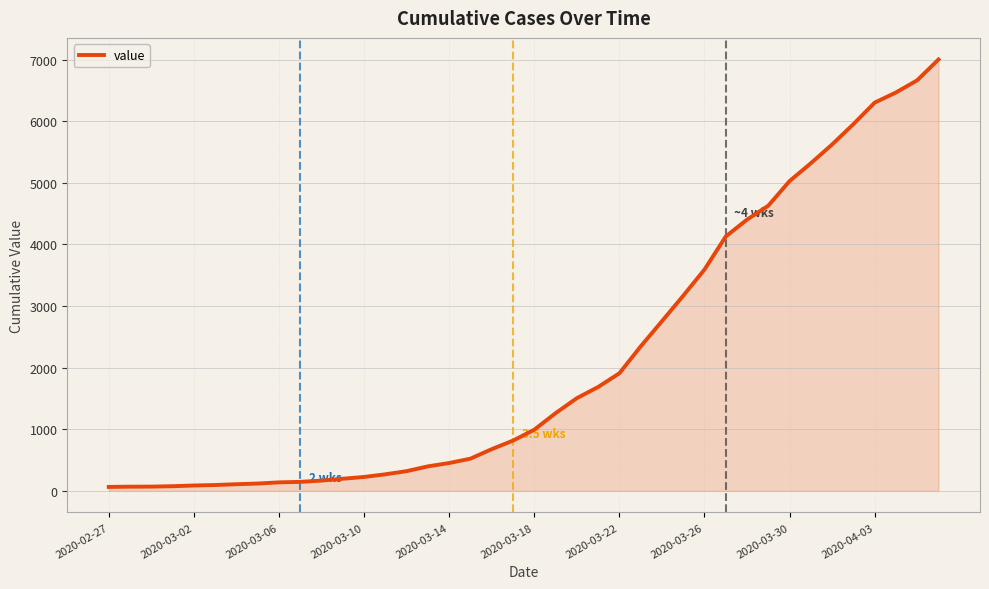

What is the greatest value displayed?

7004